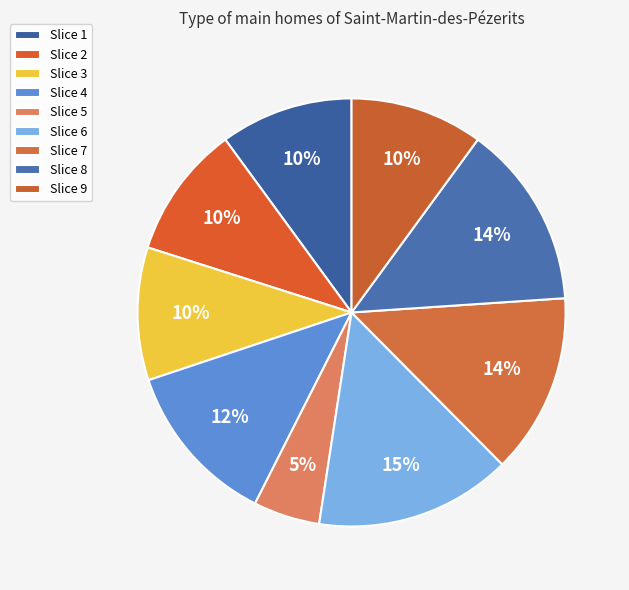

How many segments does this pie chart have?

9